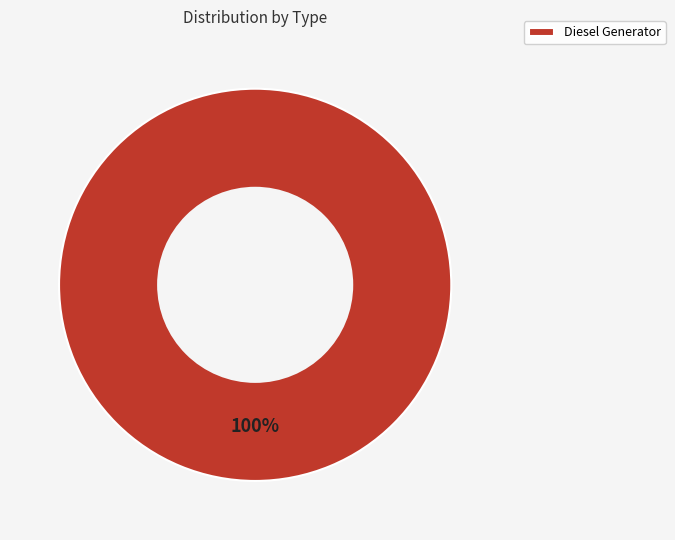

Rank the categories by value from highest to lowest.

Diesel Generator